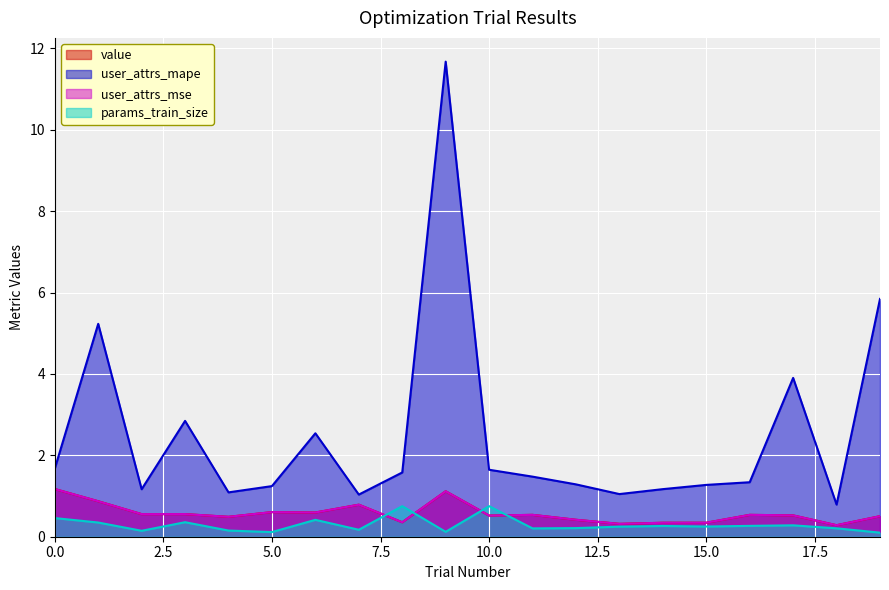

True or false: value and user_attrs_mse cross at least once.

False